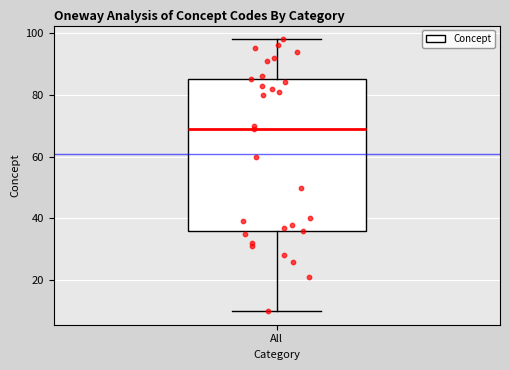

Where is the upper edge of the box for All on the y-axis? The values are not printed on the chart, so give them approximately, as read against the axis.

86